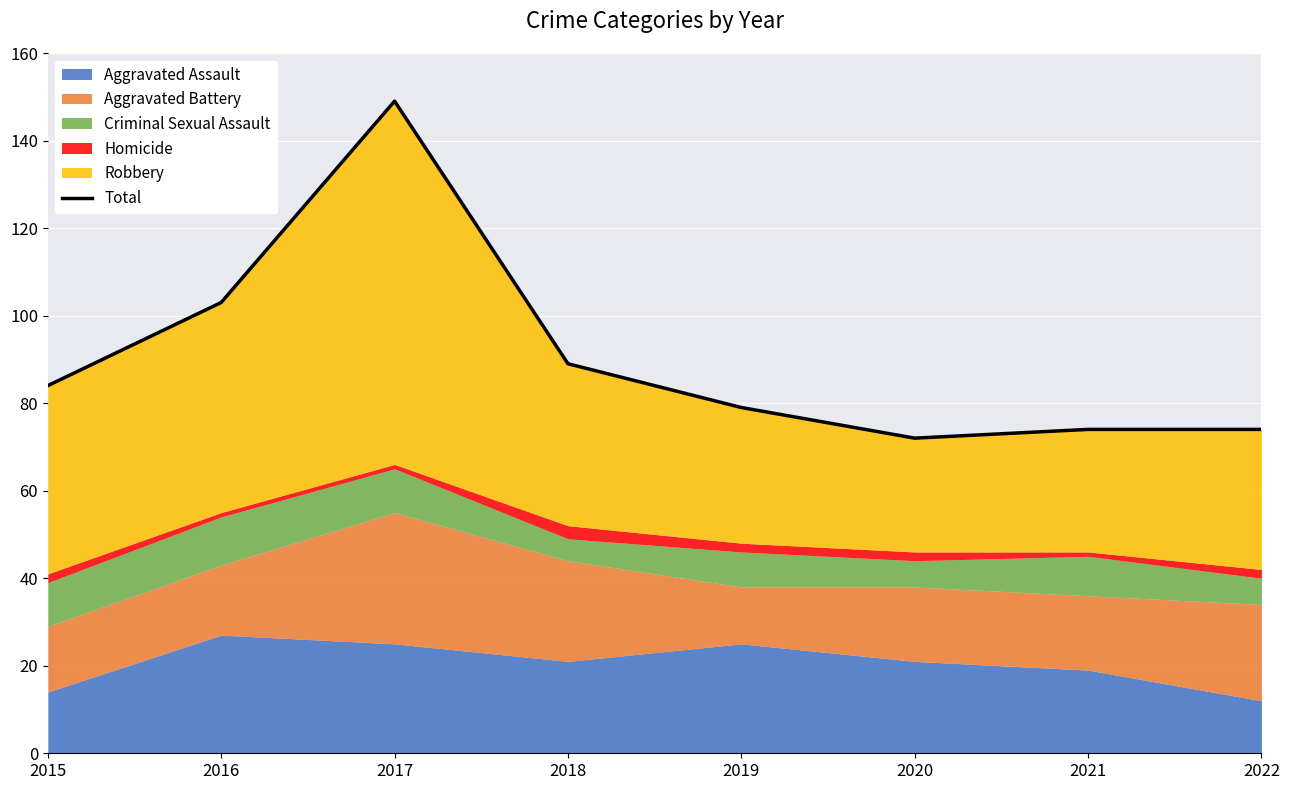

At which label does the data first exceed 84?

2016